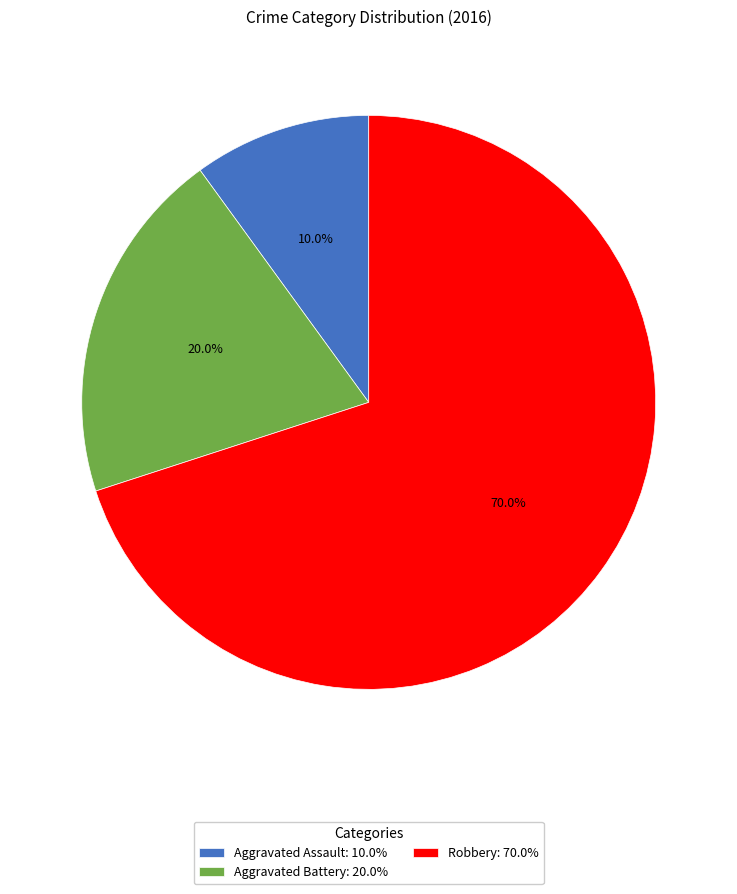

Between Robbery and Aggravated Assault, which is larger?

Robbery